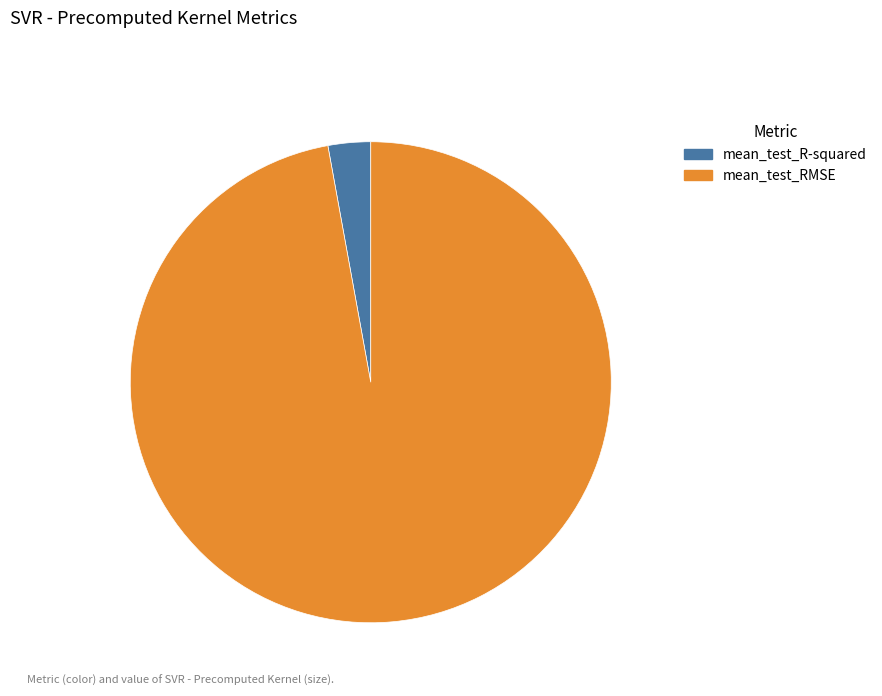

Is the sum of mean_test_RMSE and mean_test_R-squared greater than half?

Yes